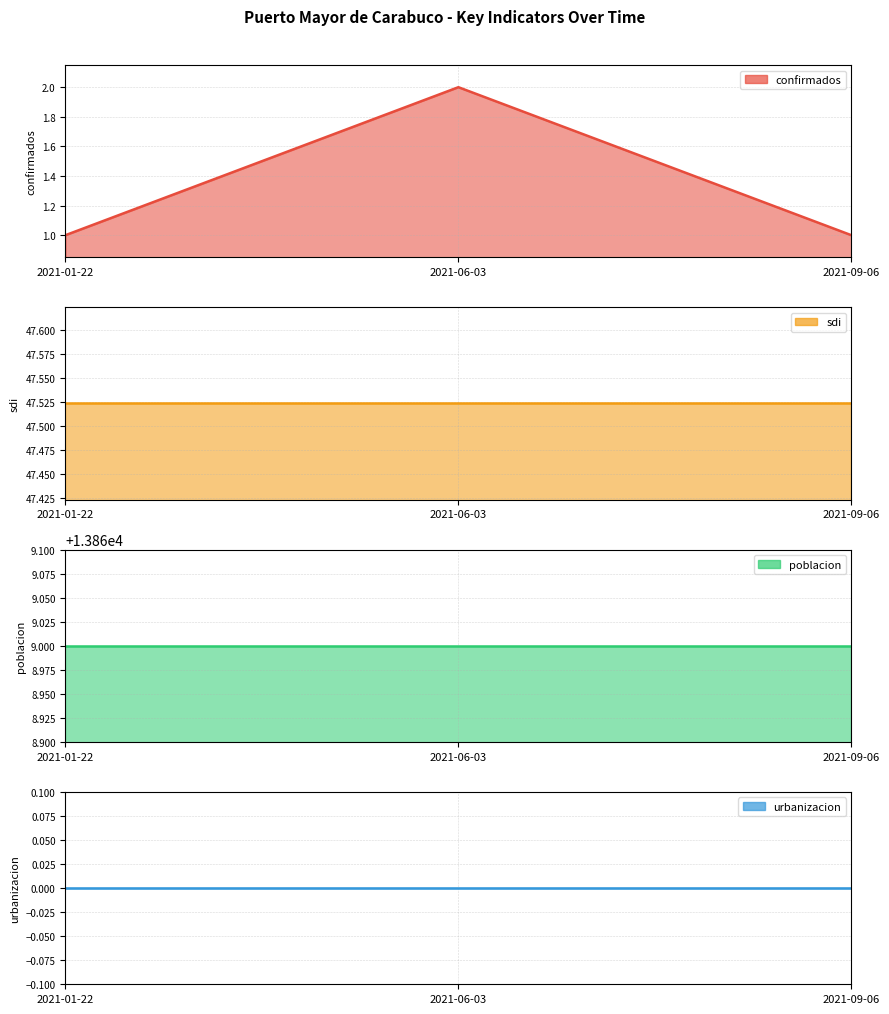

What is the total value across all series at 2021-06-03?

13918.5